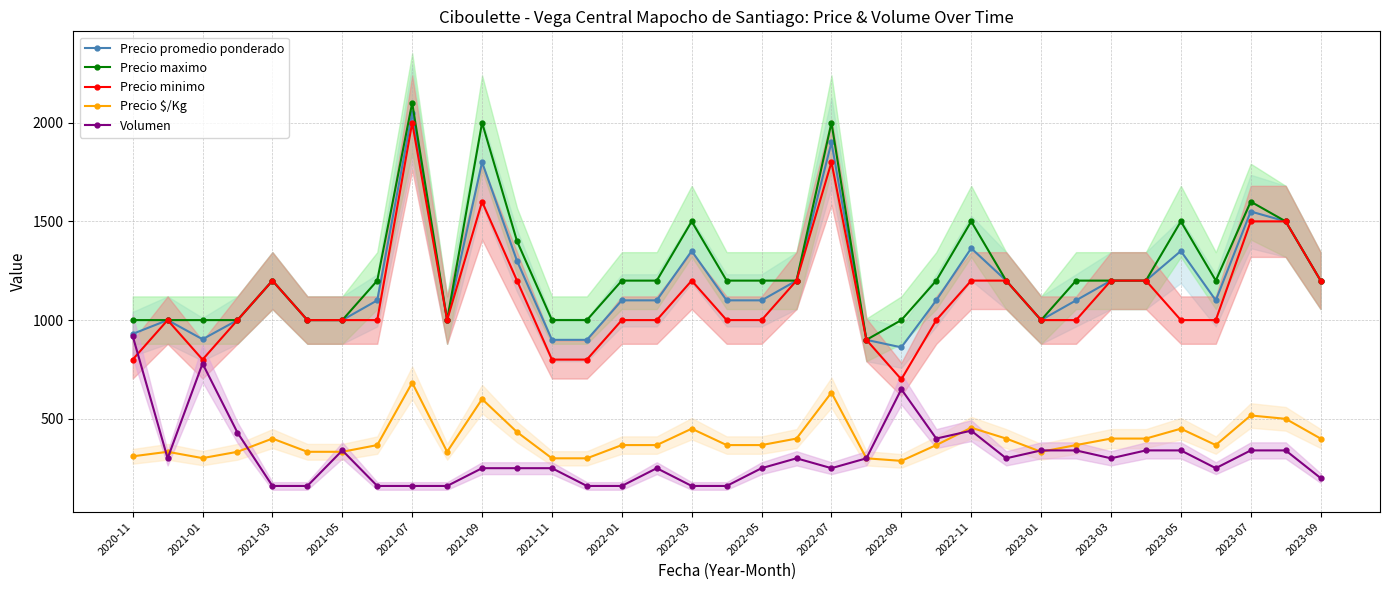

The value of Precio minimo at 29 is 2138. True or false?

False